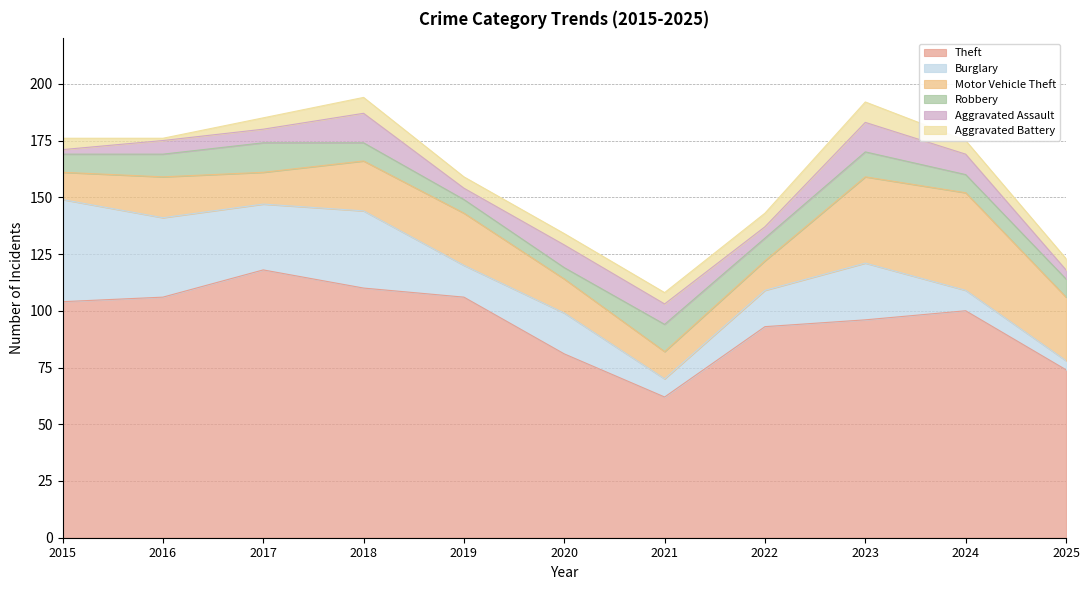

True or false: Theft has more than 1 interior local peaks.

True